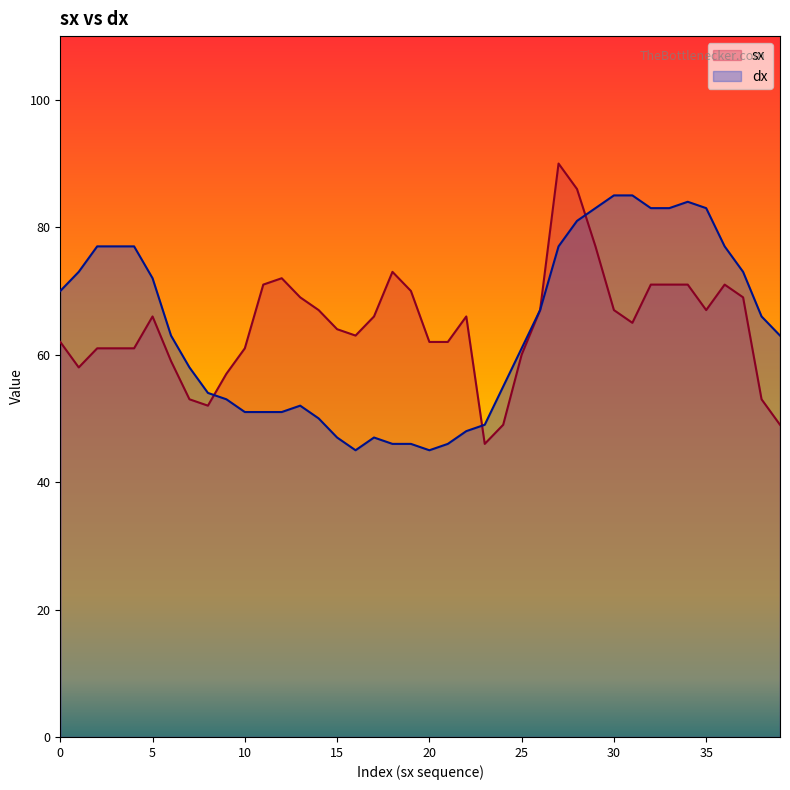

What is the minimum value for dx?

45